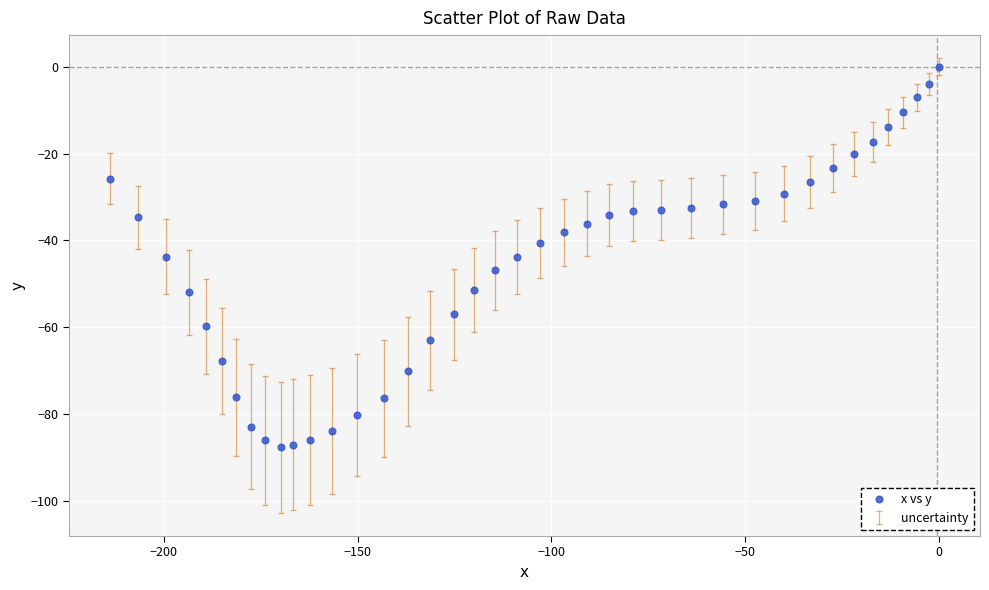

What is the range of Y values (max minus min)?

87.6